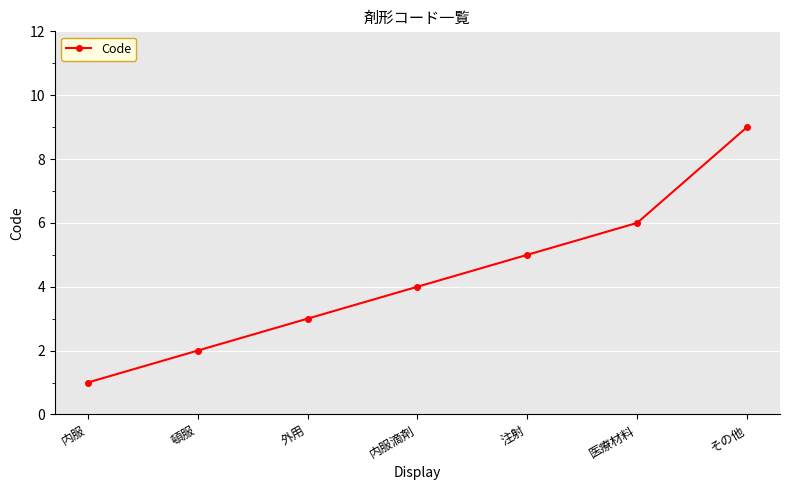

Reading left to right, list all the values displayed in this chart.

1	2	3	4	5	6	9